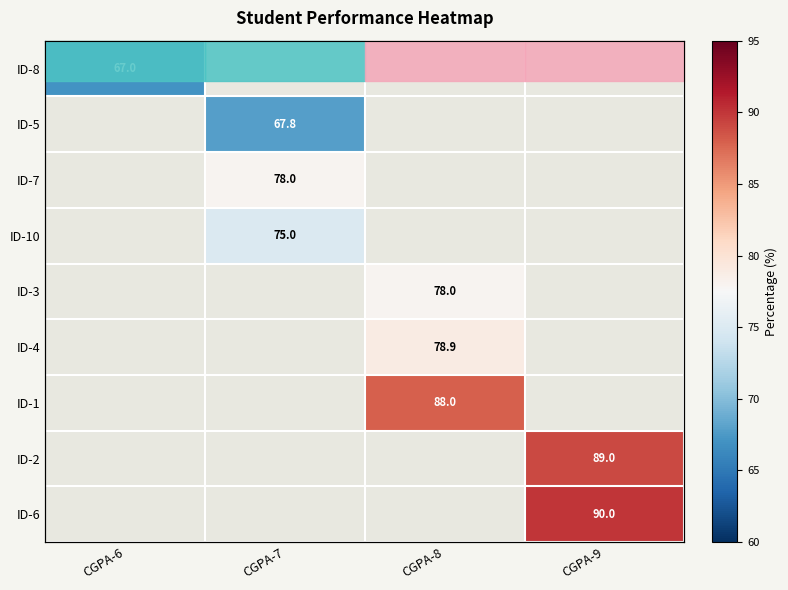

List the labels in order of ID-8 value, smallest first.

CGPA-6, CGPA-7, CGPA-8, CGPA-9